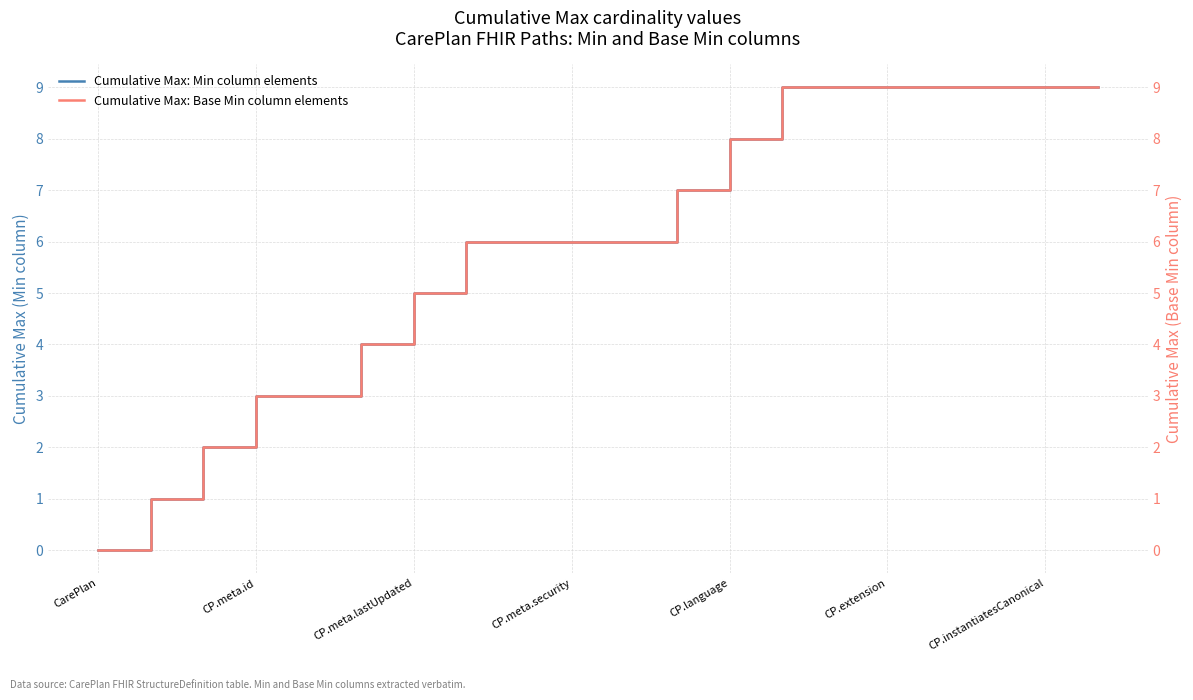

Does the chart display data point markers on the line(s)?

No